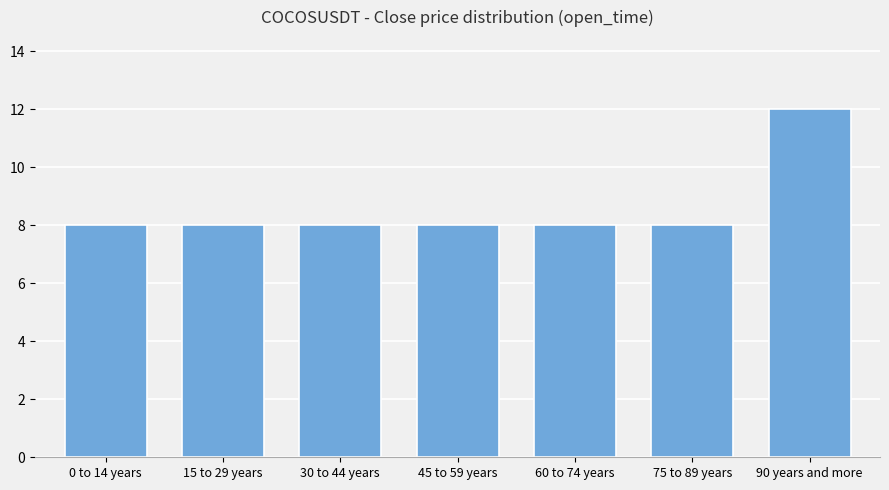

Reading left to right, what are all the values shown in this chart?

0 to 14 years=8	15 to 29 years=8	30 to 44 years=8	45 to 59 years=8	60 to 74 years=8	75 to 89 years=8	90 years and more=12